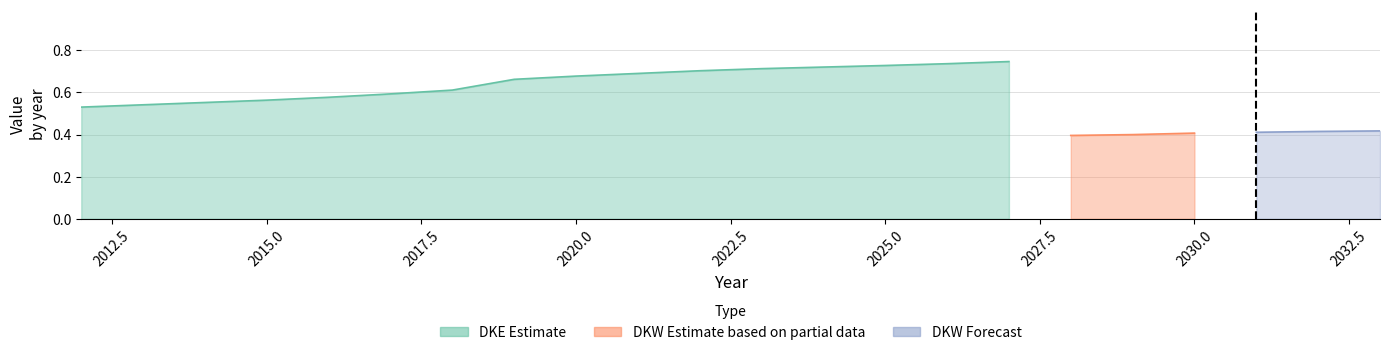

Which category has the highest value in the DKW series?

2033